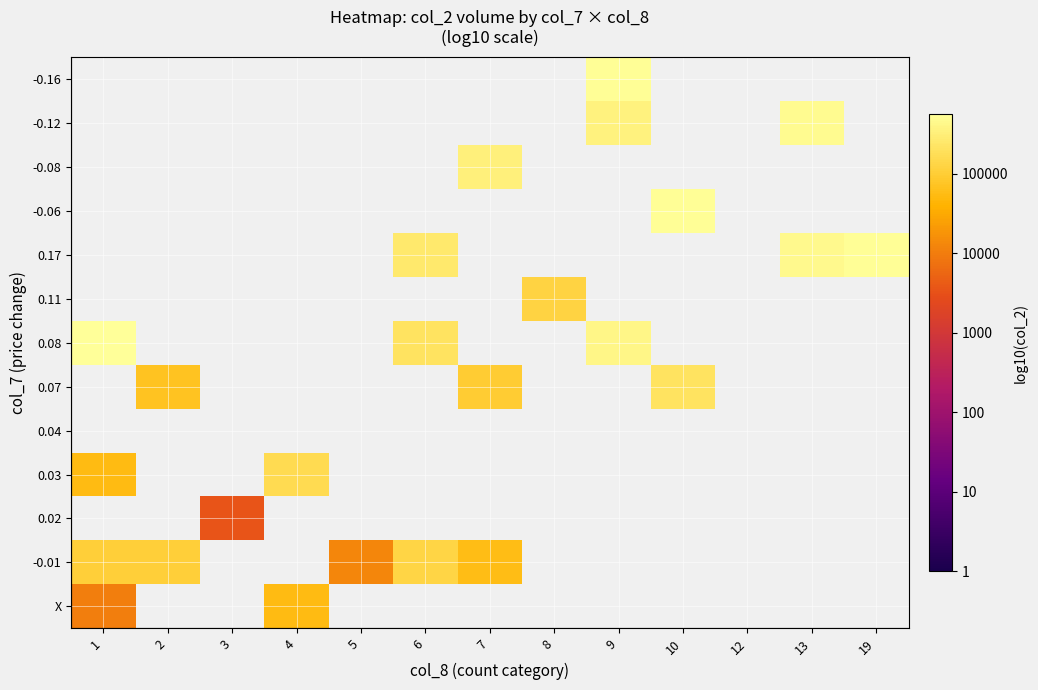

At which label does 0.08 reach its peak?

1